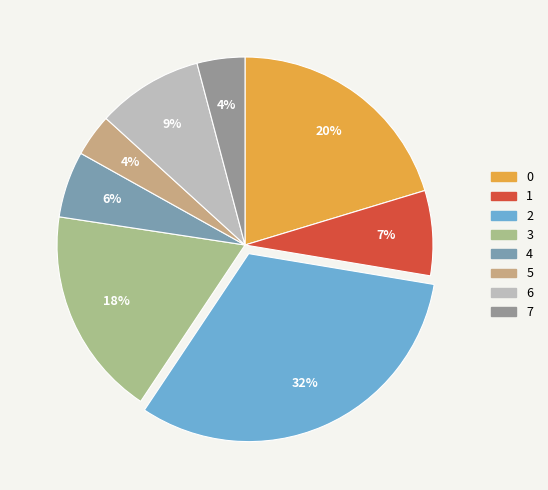

To the nearest percent, what portion does 4 represent?

6%